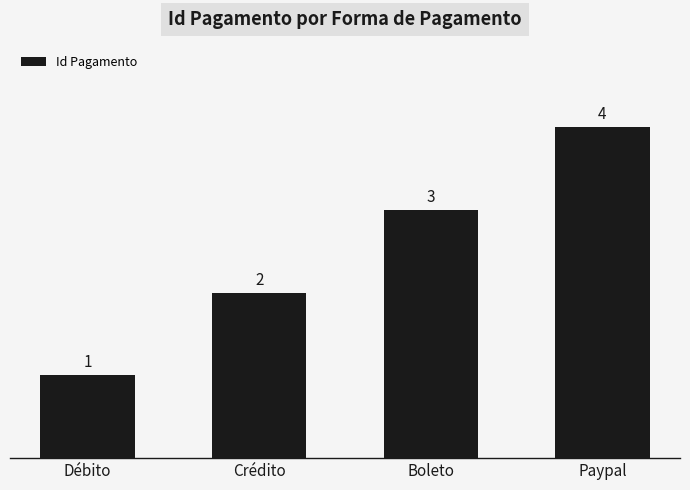

What is the label of the 4th bar from the left?

Paypal